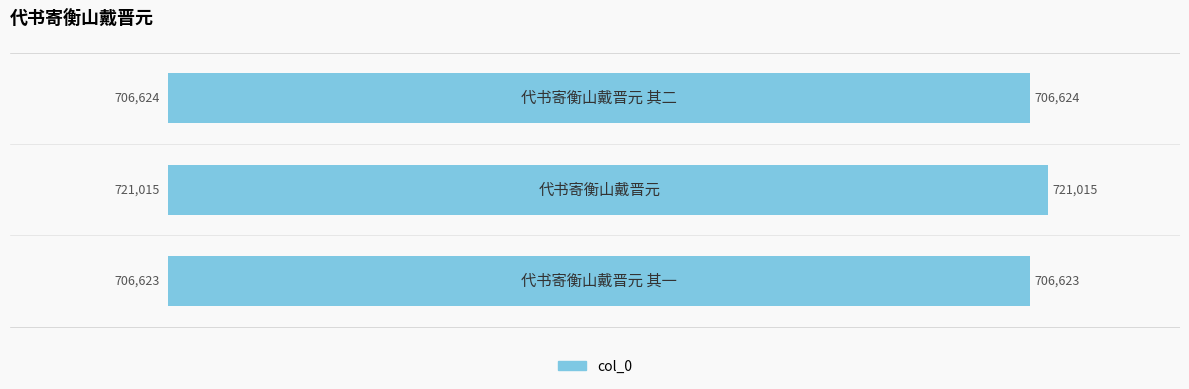

List the labels in order of value, largest first.

代书寄衡山戴晋元, 代书寄衡山戴晋元 其二, 代书寄衡山戴晋元 其一